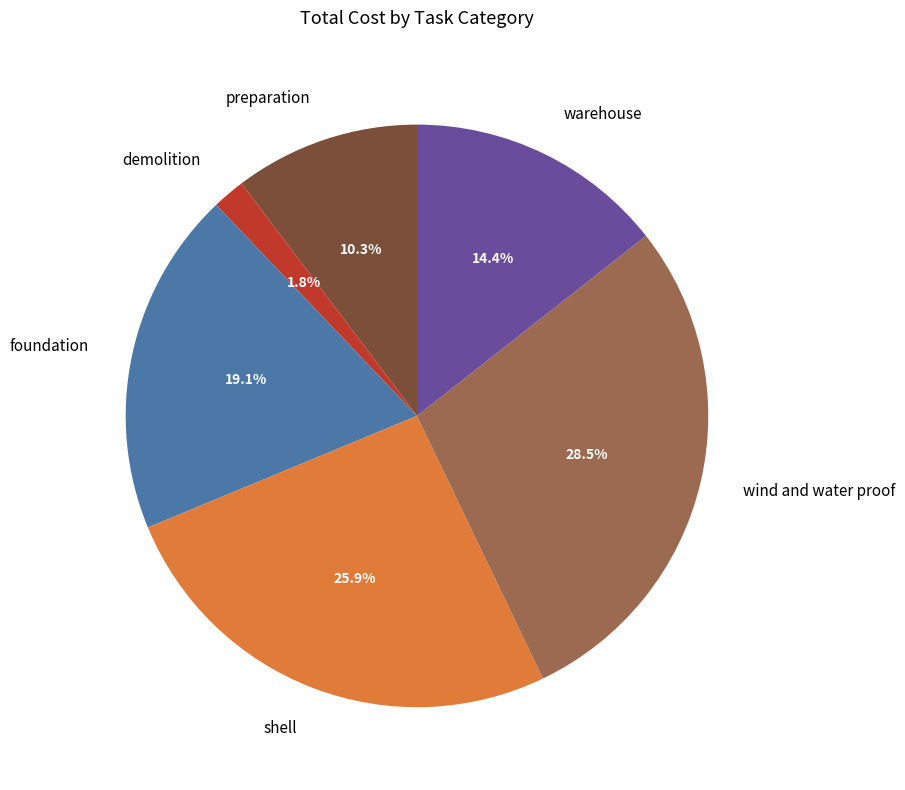

Count the number of slices in the pie.

6